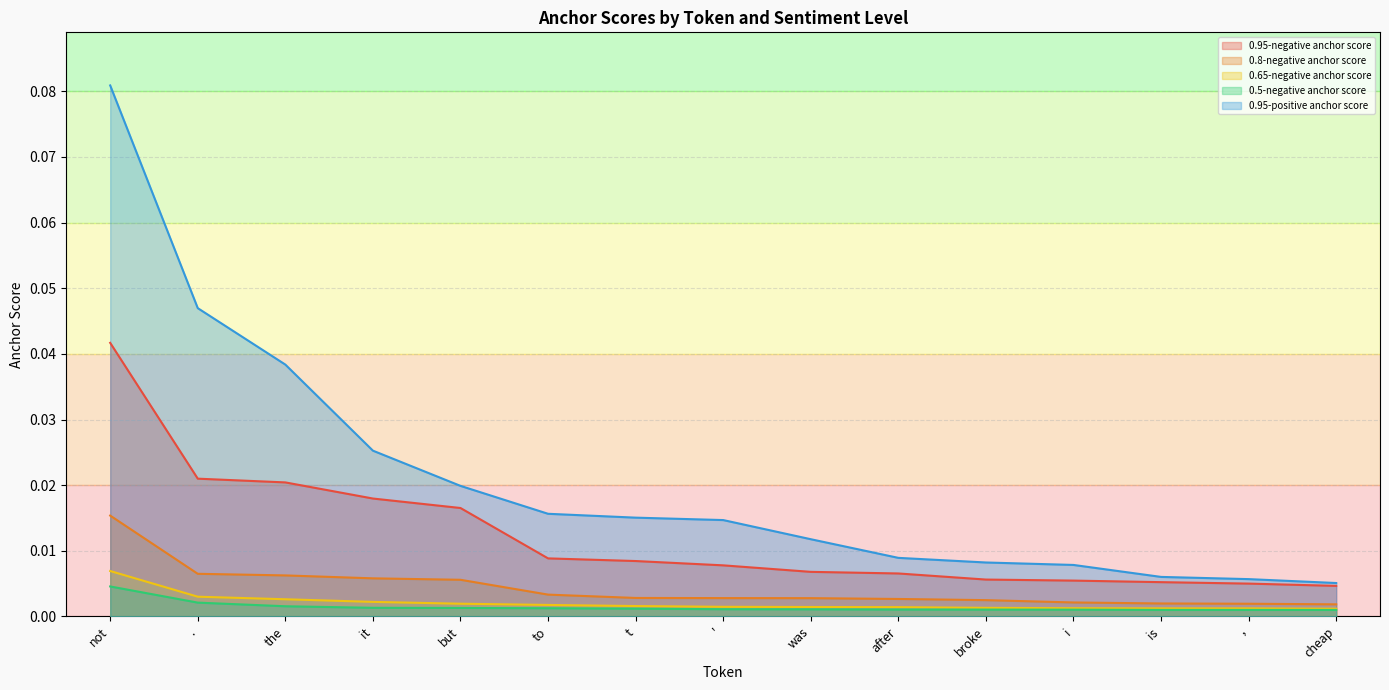

True or false: 0.8-negative anchor score and 0.5-negative anchor score cross at least once.

False